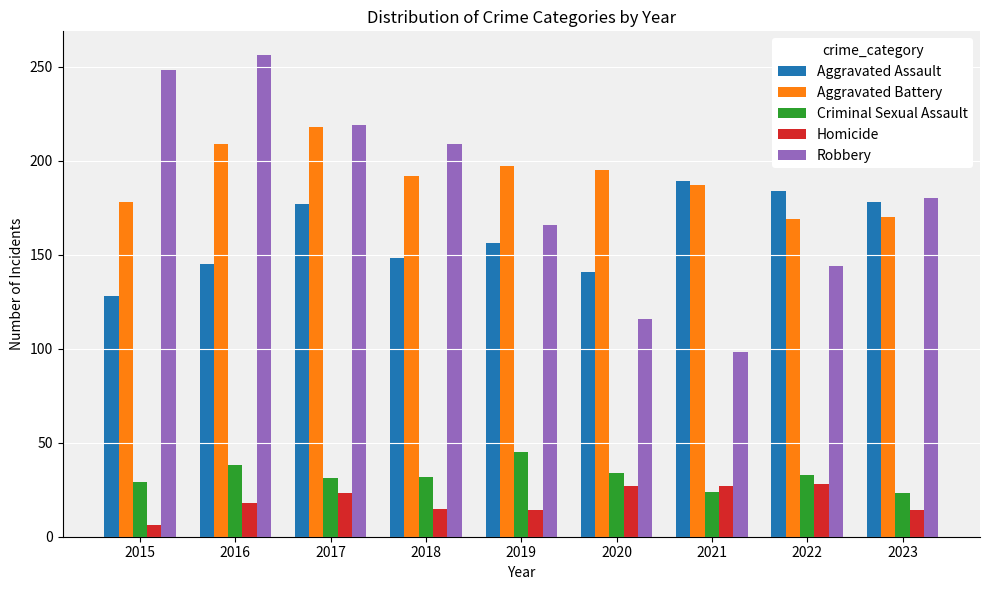

What is the average value of the Robbery series?

182